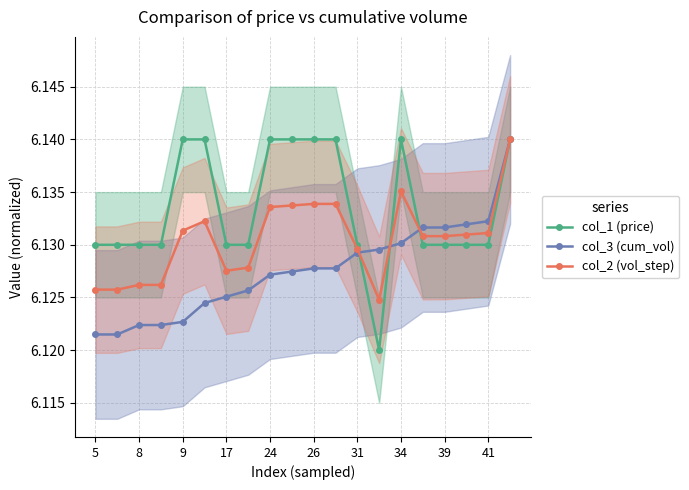

What are all the series names shown in the legend?

col_1 (price), col_3 (cum_vol), col_2 (vol_step)